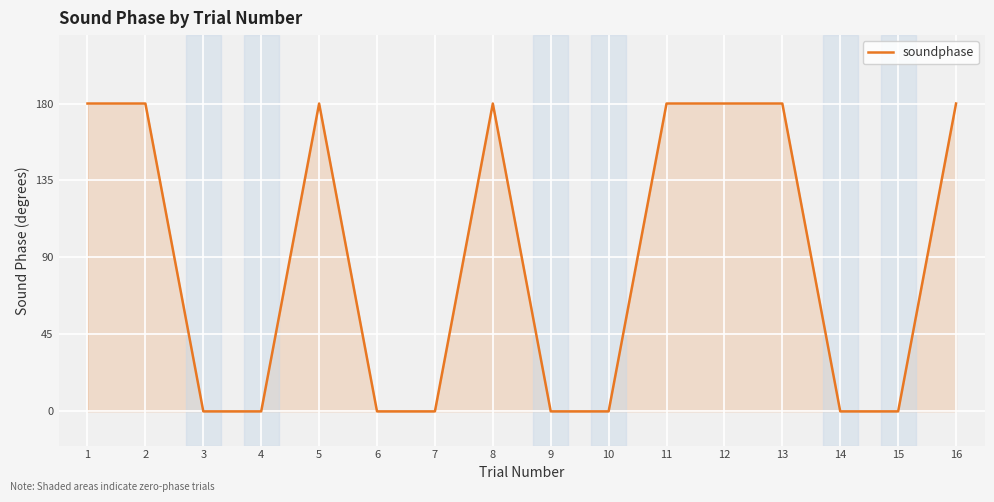

What is the difference between the maximum and minimum values?

180